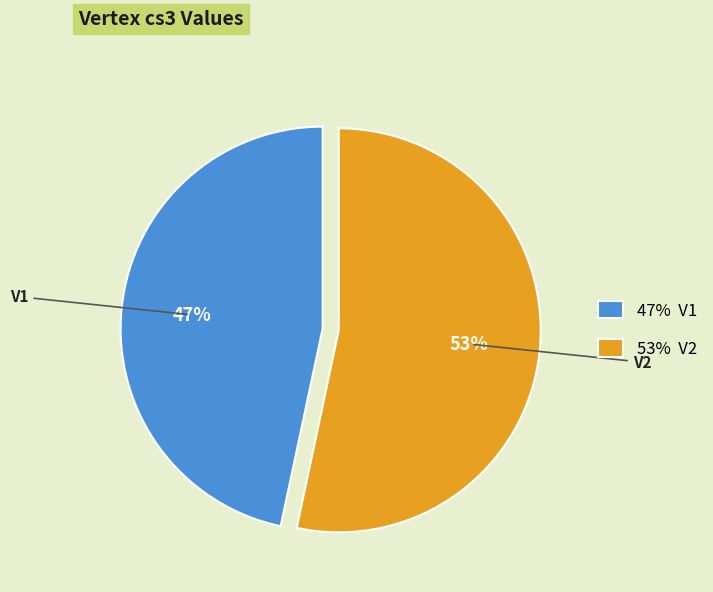

True or false: 47% V1 accounts for 47% of the total.

True